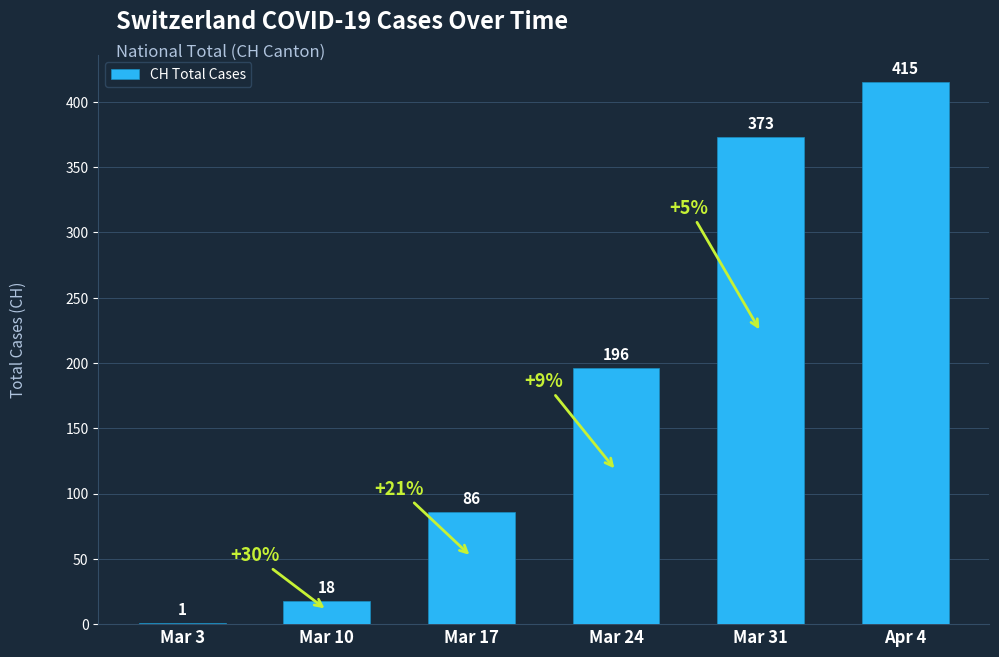

Read the value at Mar 24, to the nearest 5.

195